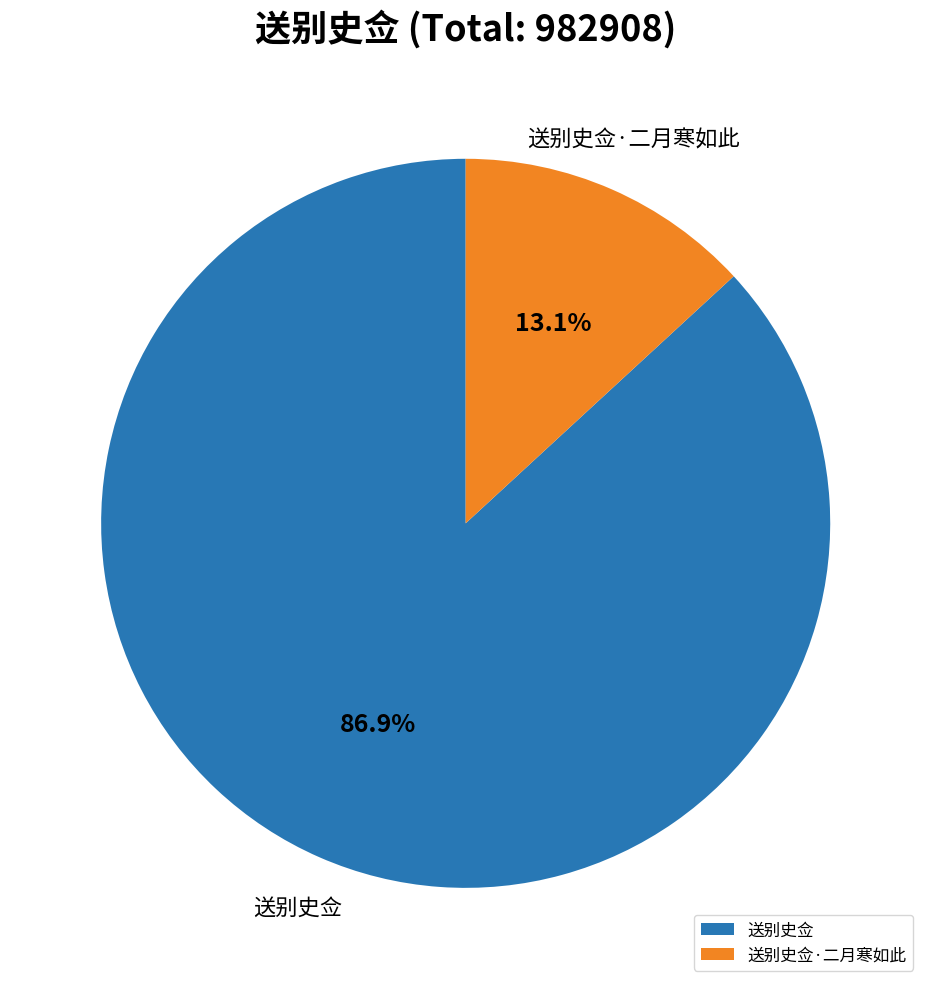

How many segments does this pie chart have?

2